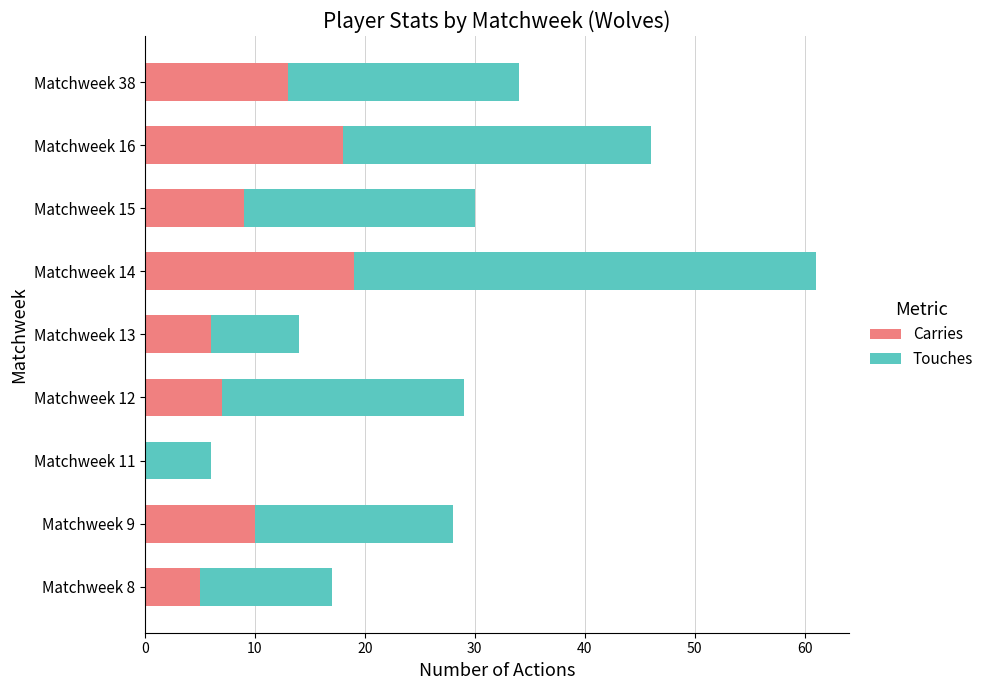

What are all the series names shown in the legend?

Carries, Touches